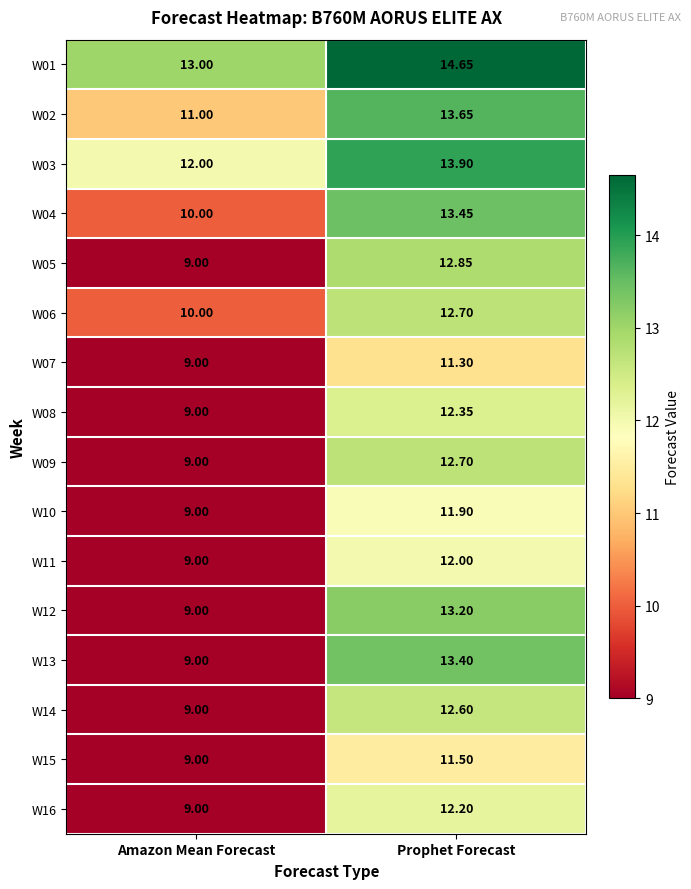

At which label is W07 closest to 10?

Amazon Mean Forecast